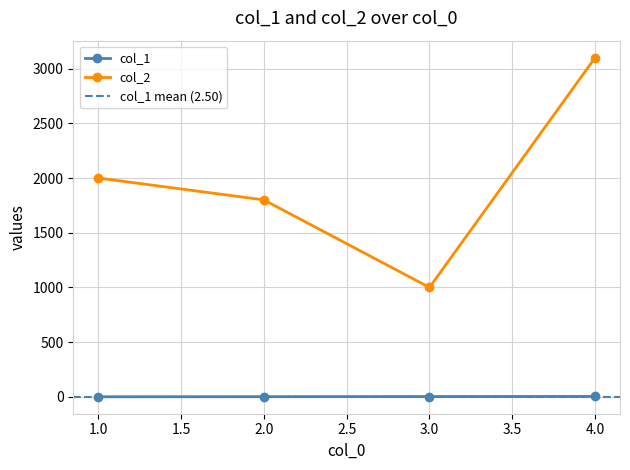

The value of col_1 at 1 is 0. True or false?

False